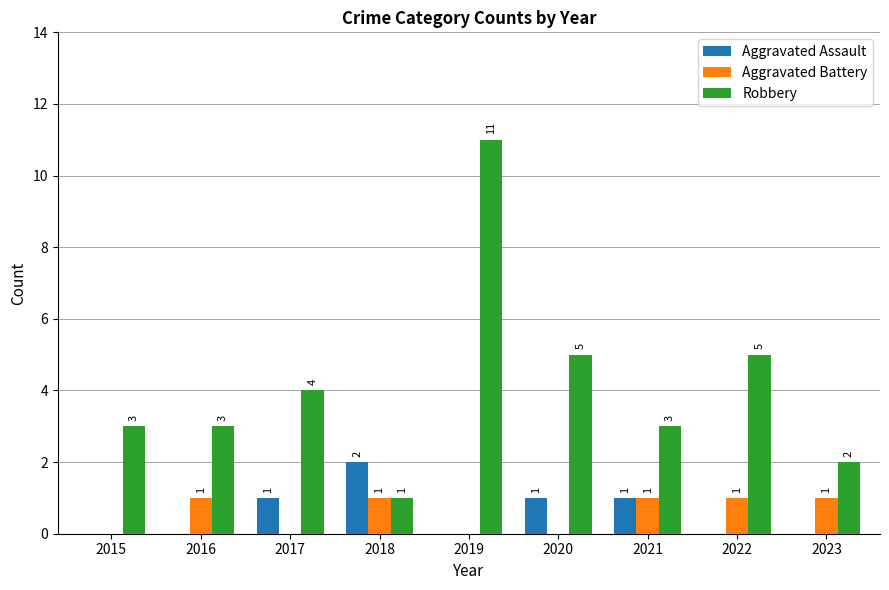

The Robbery series shows 3 at 2019. True or false?

False